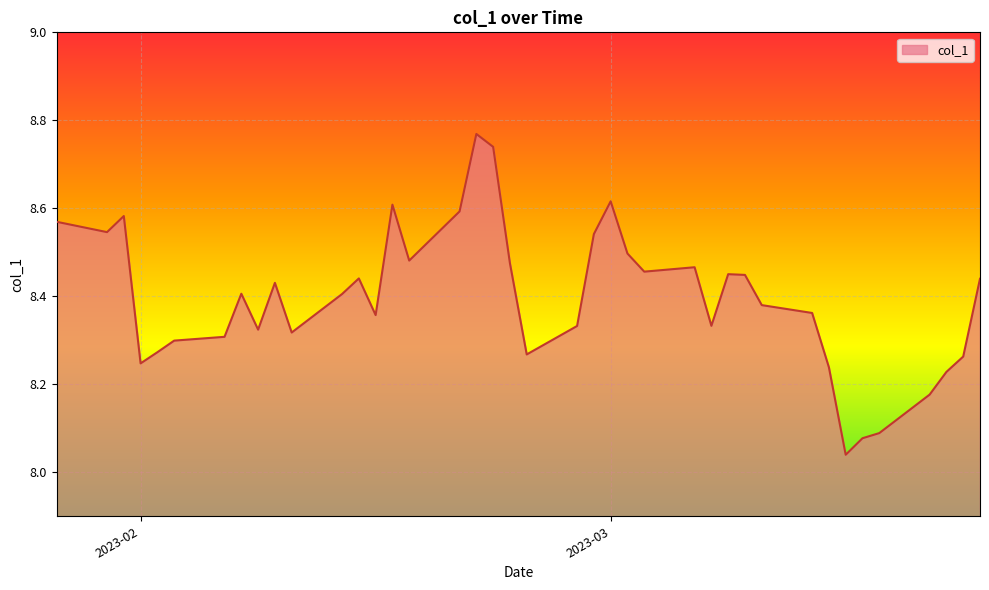

What is the difference between the maximum and minimum values?

0.7